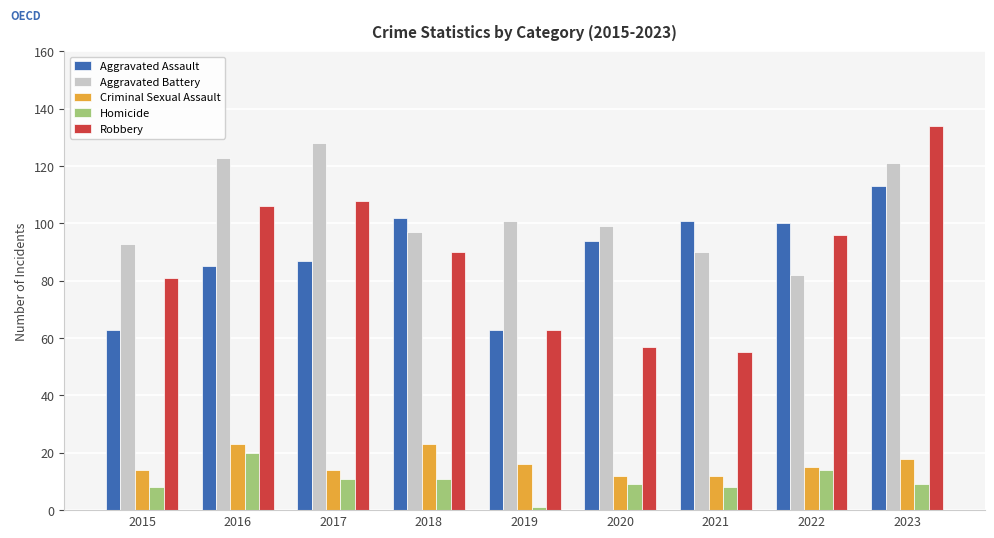

What is the approximate value of Aggravated Assault at 2018, to the nearest 10?

100